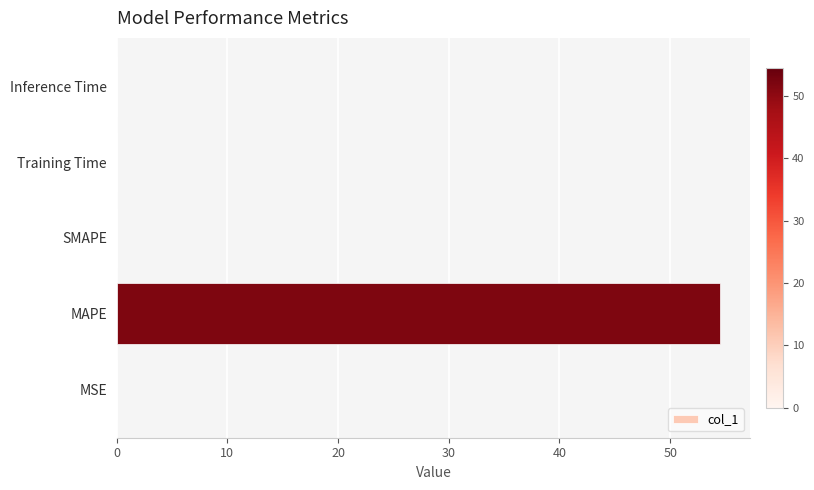

Is it true that the value at Training Time is 0.0?

True